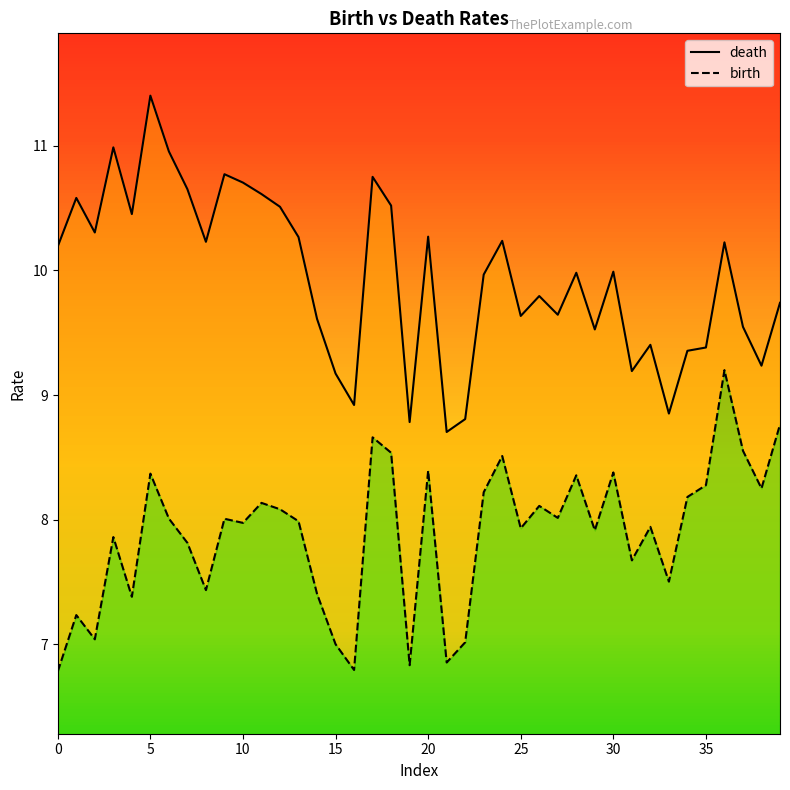

How many data points does each series have?

40